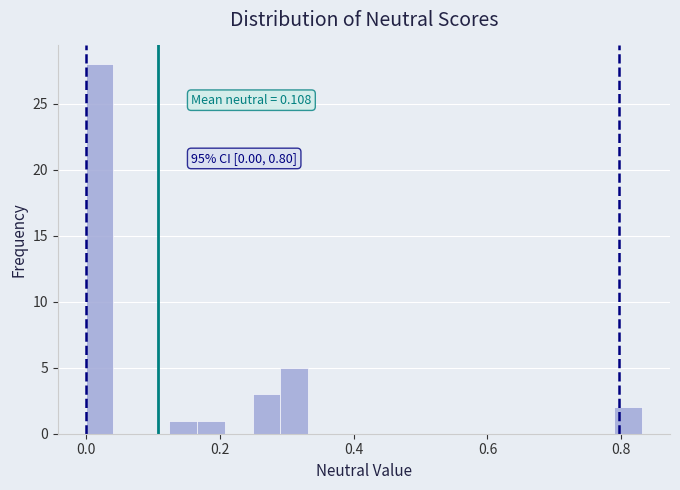

Around what value on the x-axis is the tallest bar? Give the approximate position of its centre, as read against the axis.

0.02